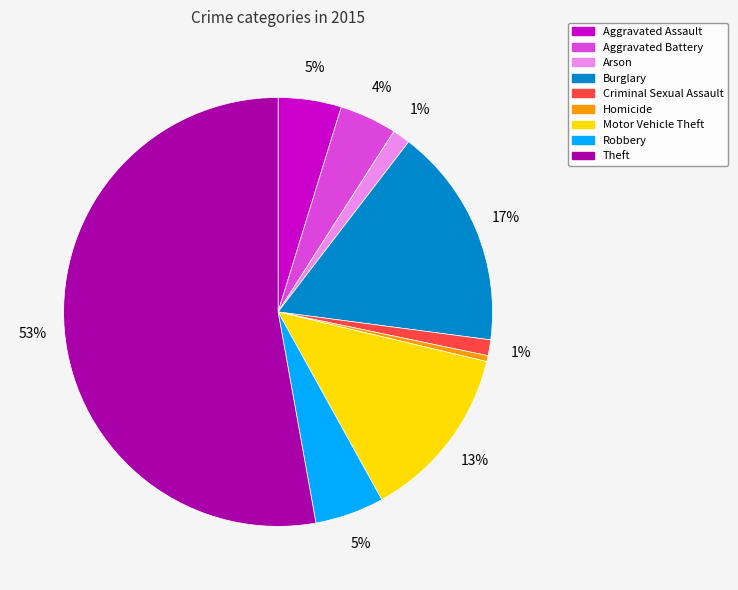

What percentage is the Burglary slice, to the nearest percent?

17%